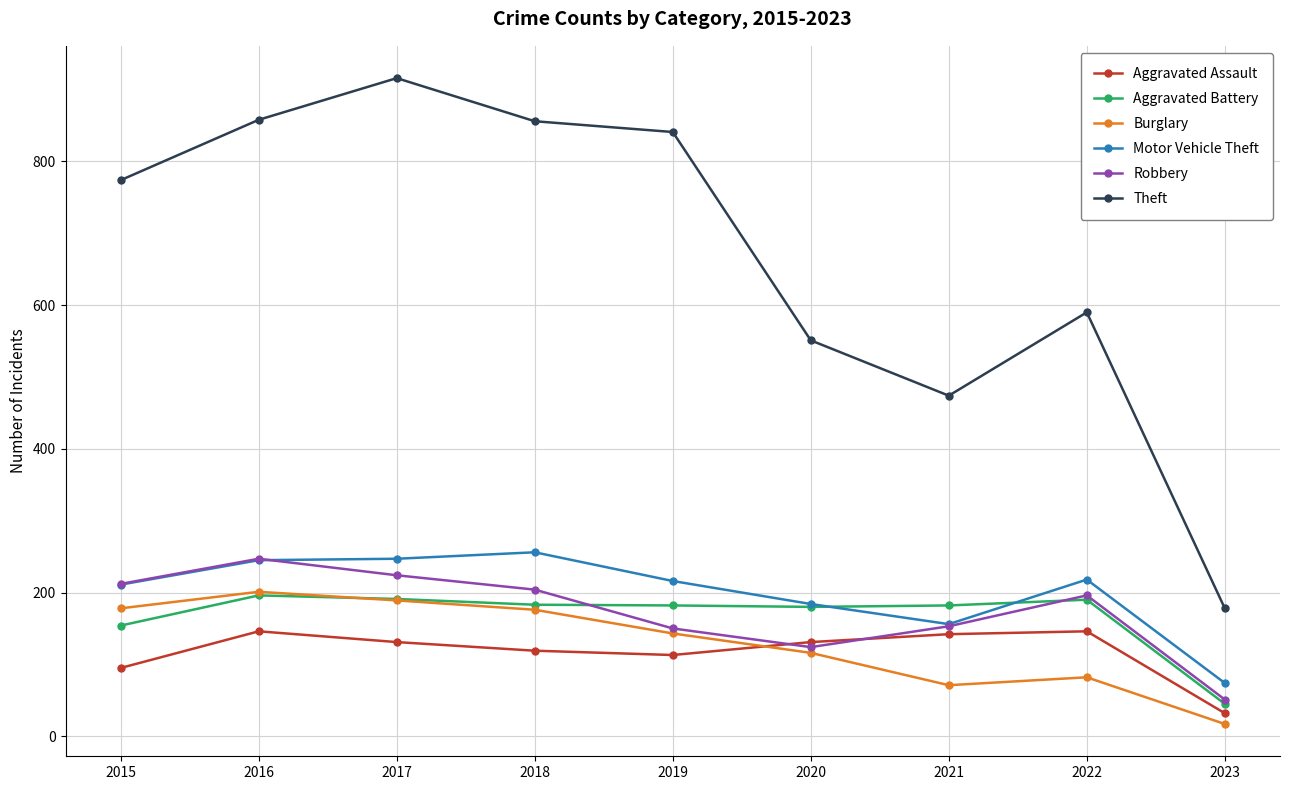

At which category does Burglary reach its first local valley?

2021